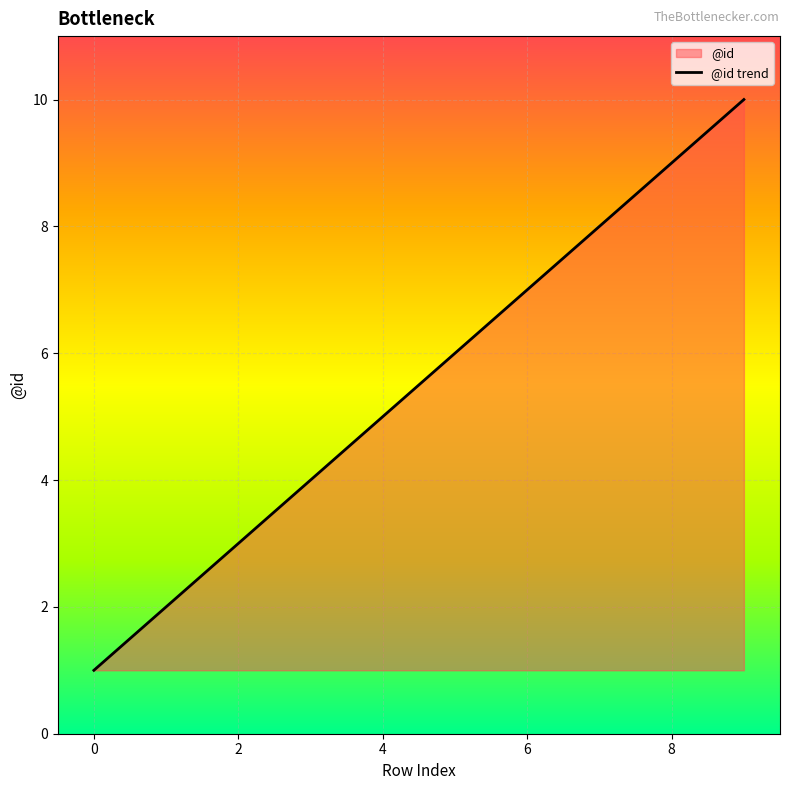

What is the maximum value shown in the chart?

10